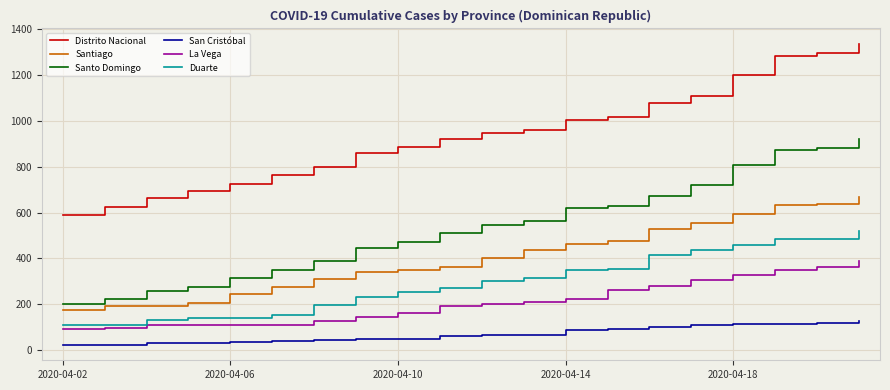

True or false: Santo Domingo and Duarte cross at least once.

False